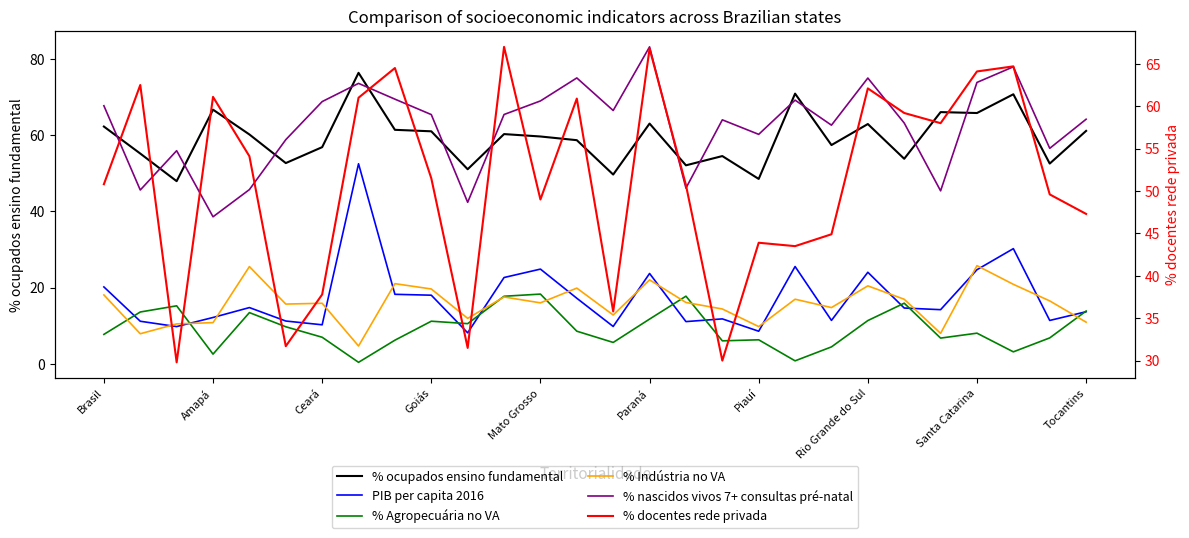

Is it true that % ocupados ensino fundamental equals 48.5 at Piauí?

True